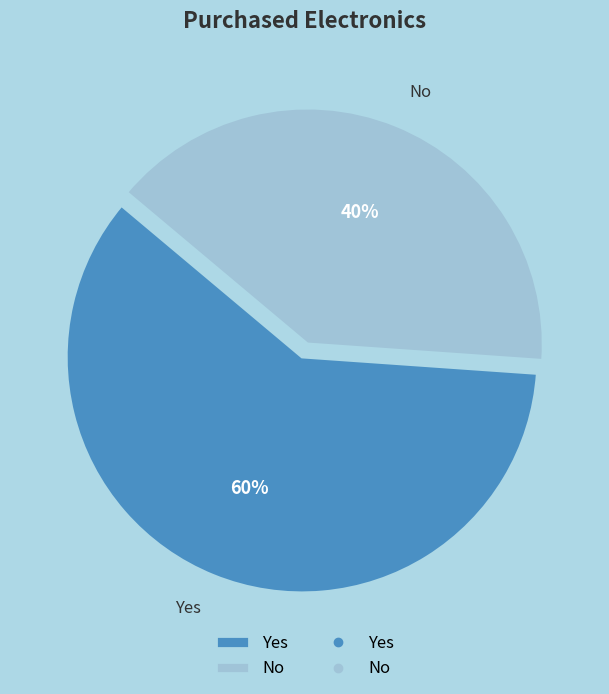

What percentage is the No slice, to the nearest percent?

40%